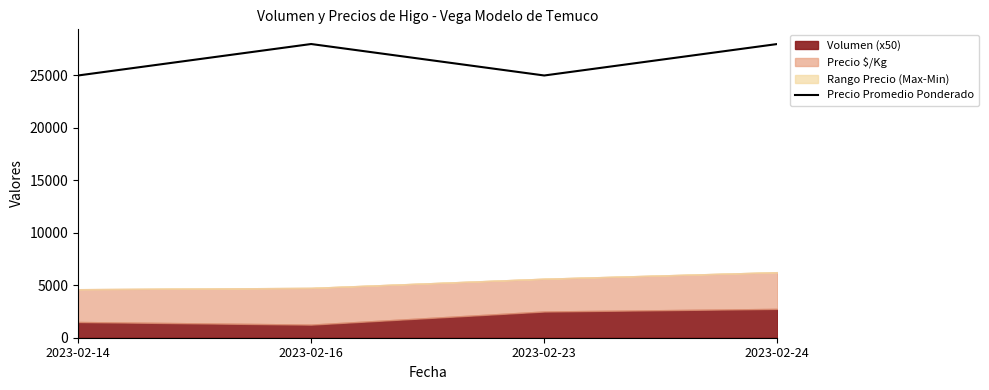

Where is the data nearest to the value 26500?

2023-02-14